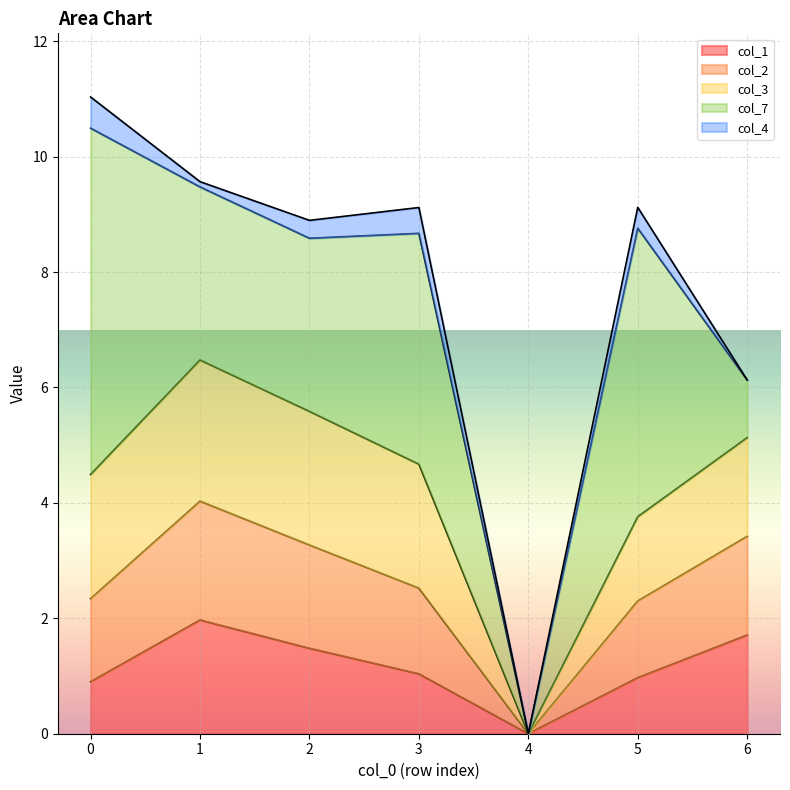

True or false: col_3 and col_4 intersect in this chart.

False